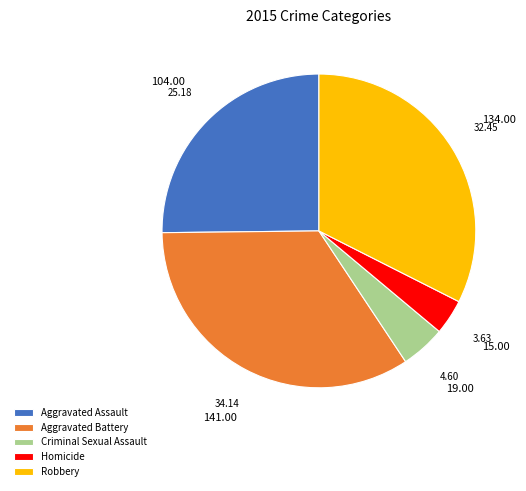

The Robbery slice represents 32% of the pie. True or false?

True